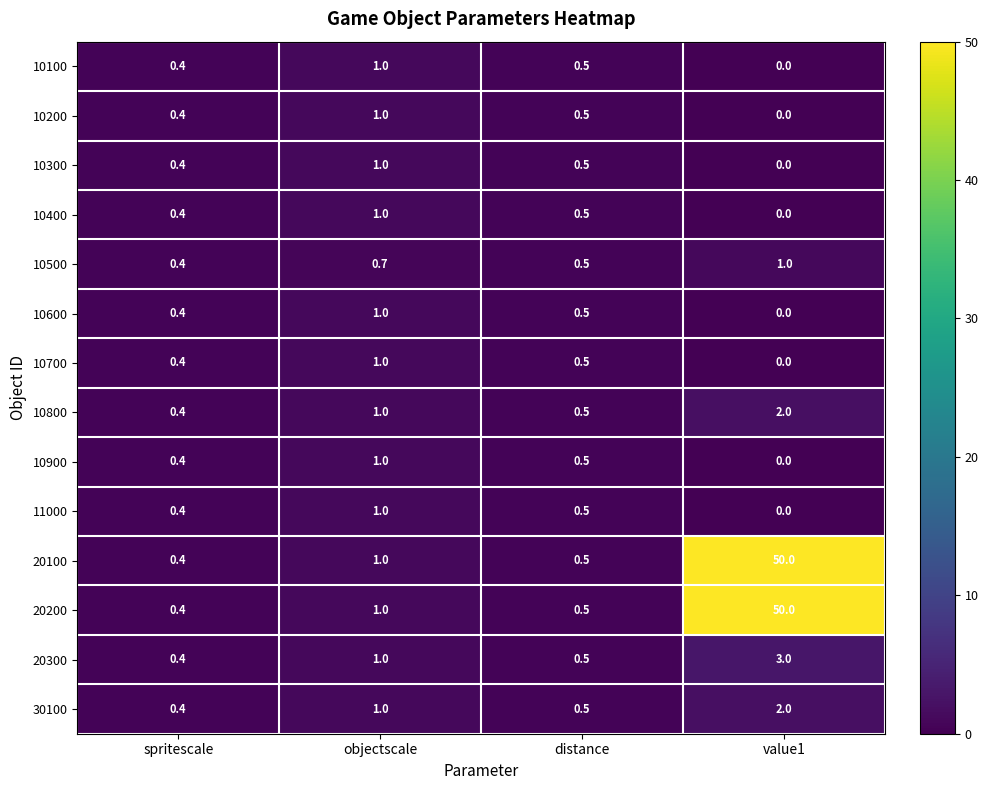

Count the 10800 values in the range 0 to 2.

4